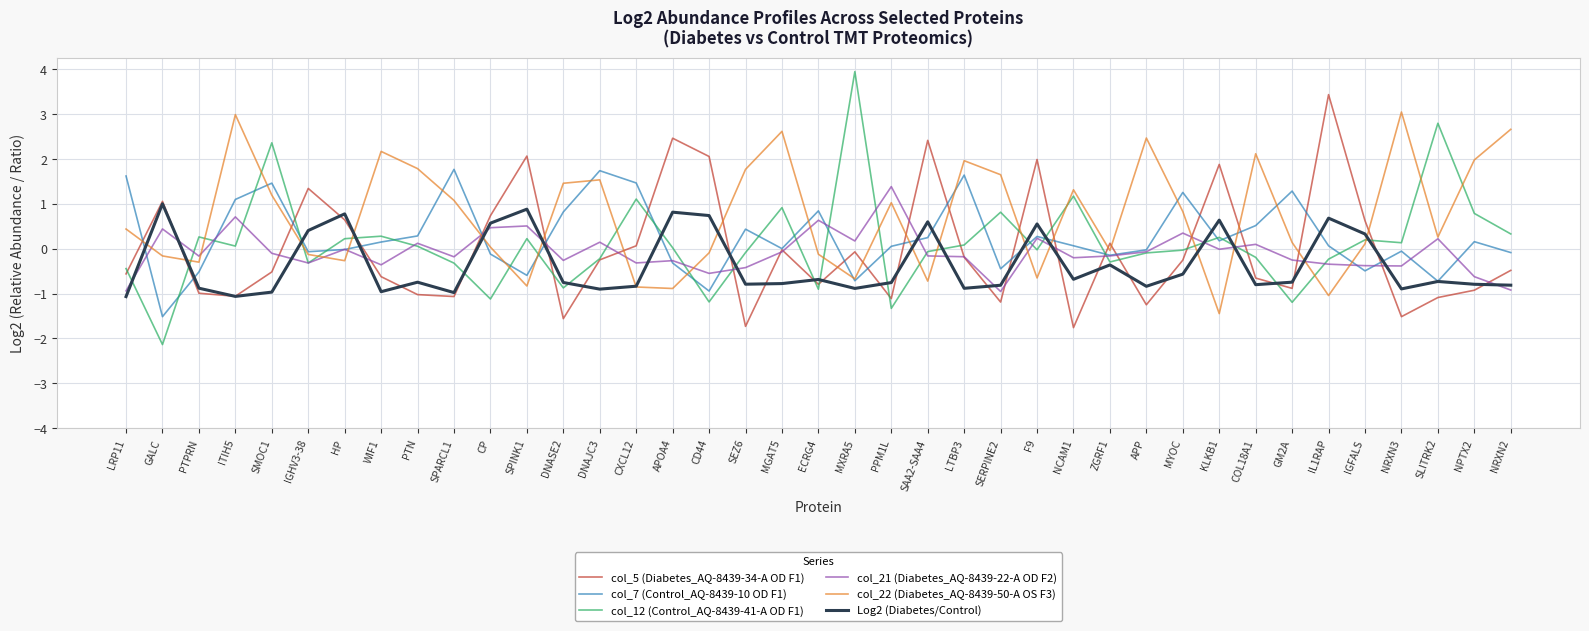

How many lines are shown in the chart?

6